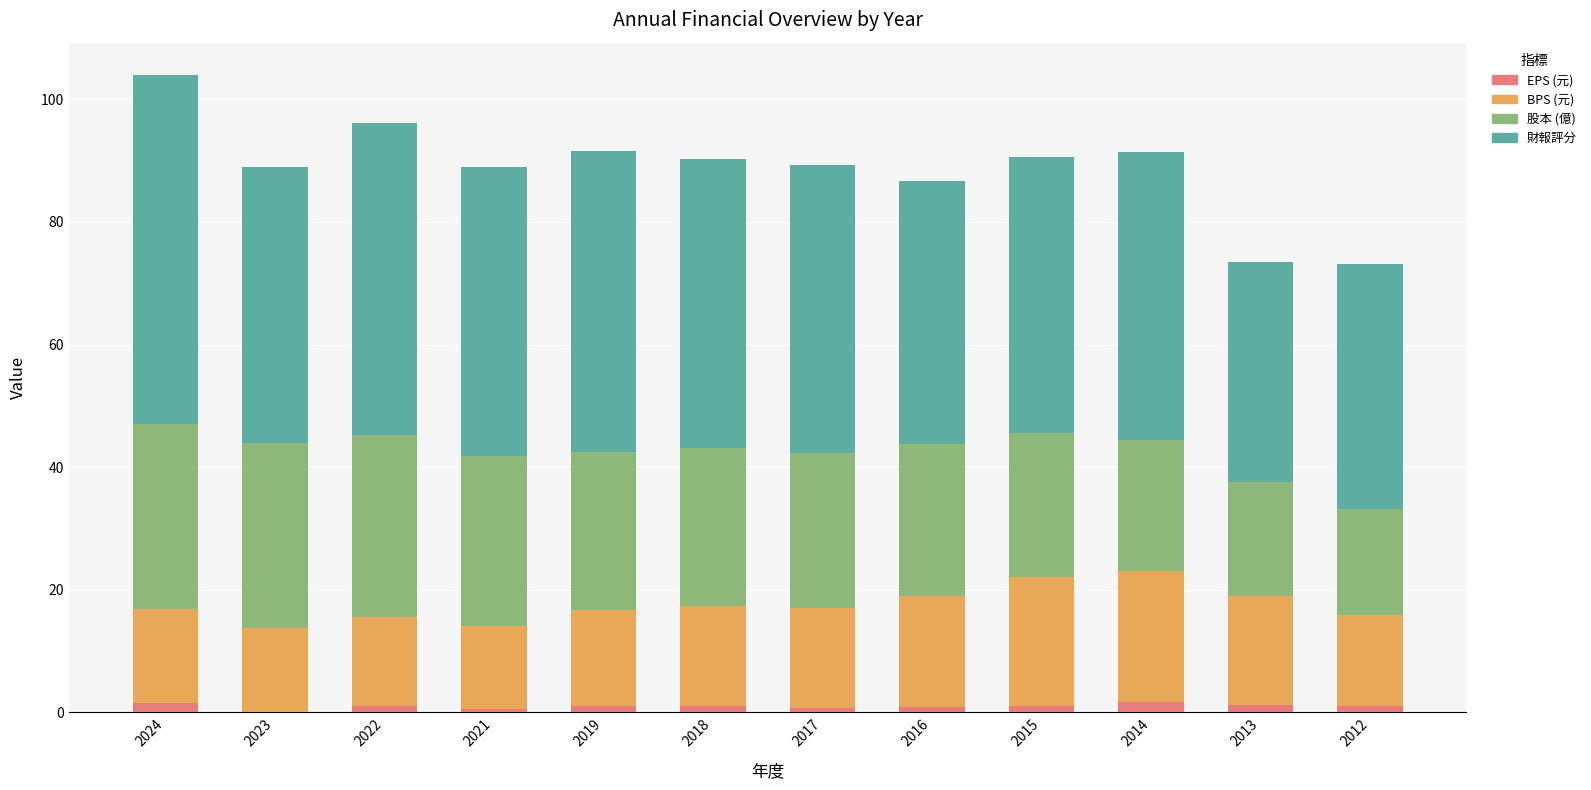

Is it true that EPS (元) equals 1.1 at 2022?

True